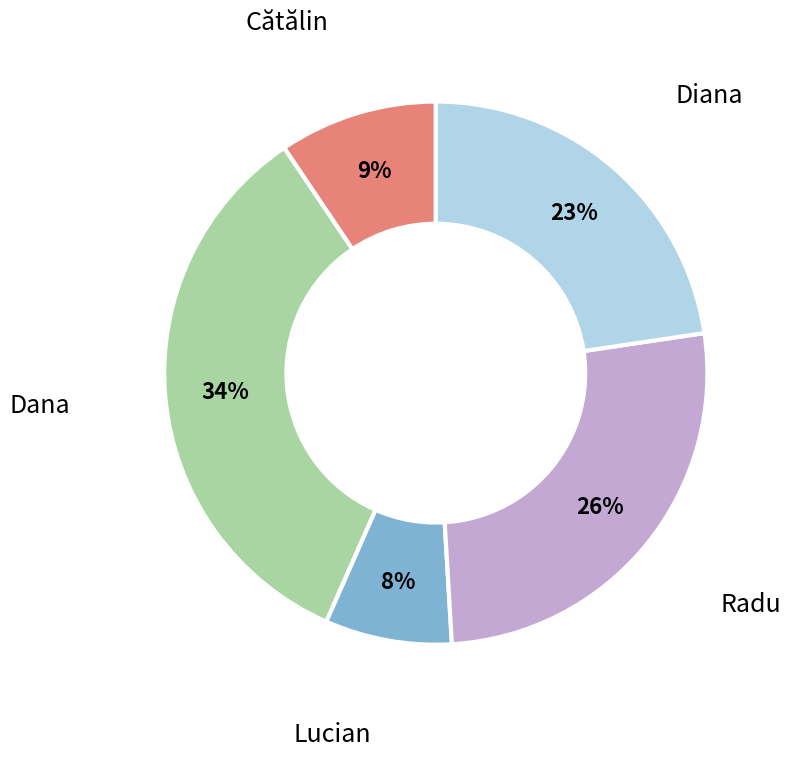

Count the number of slices in the pie.

5